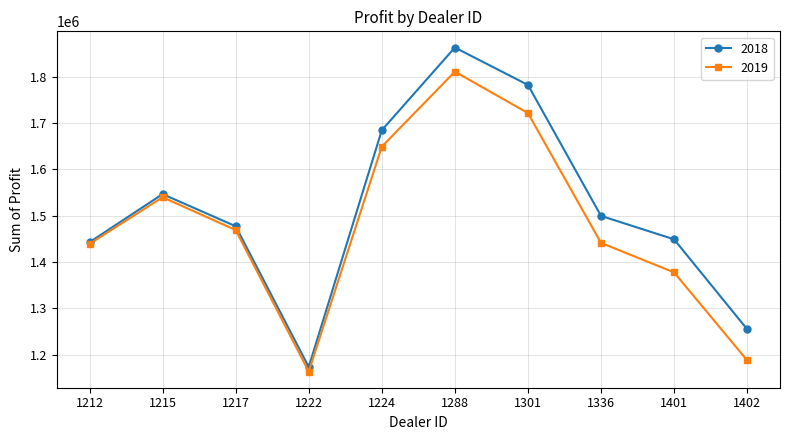

Which category has the highest value in the 2018 series?

1288